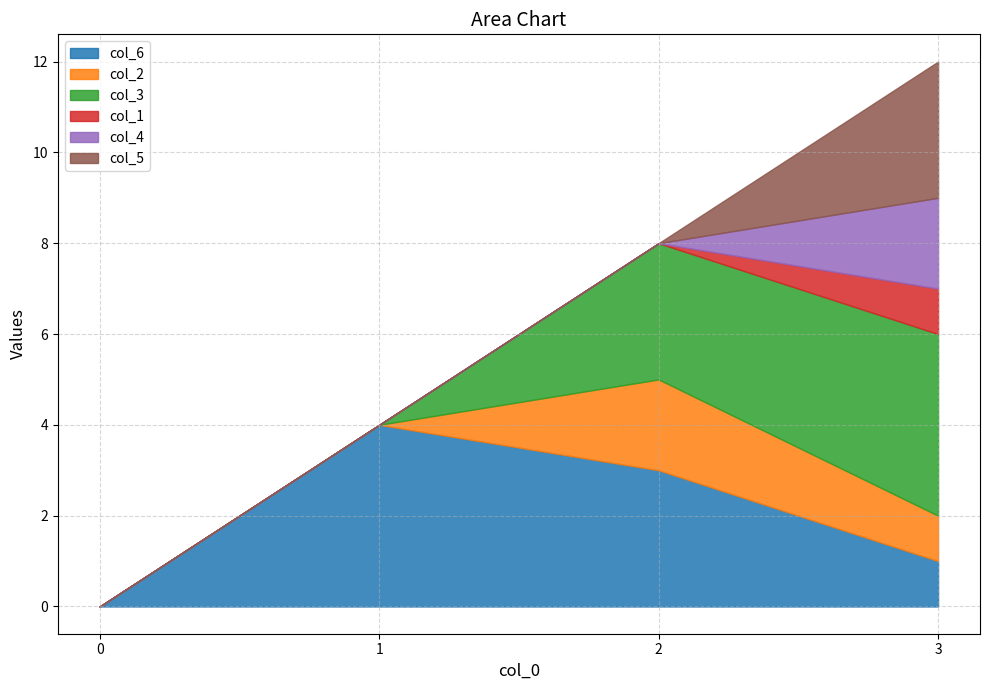

What is the maximum value for col_5?

3